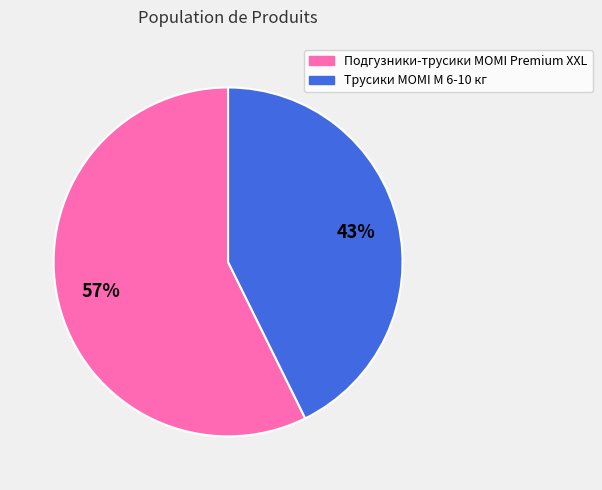

Does any single category account for the majority?

Yes